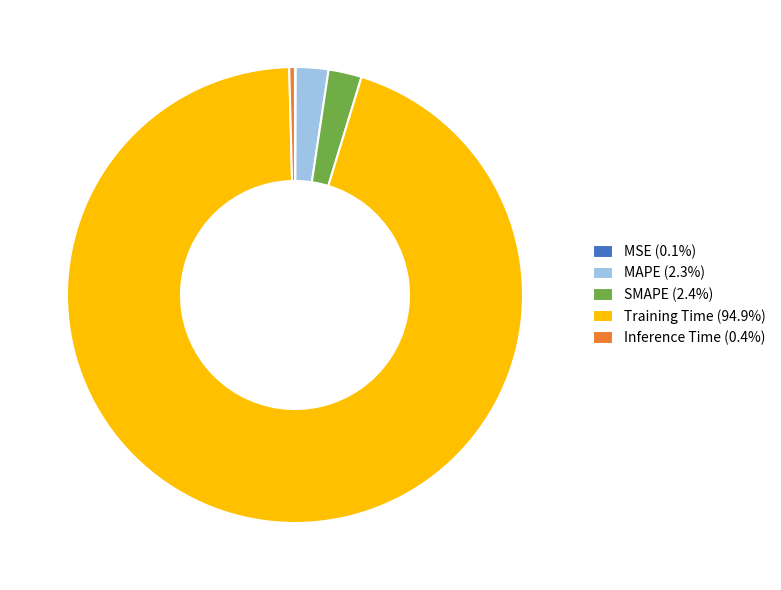

What is the majority slice?

Training Time